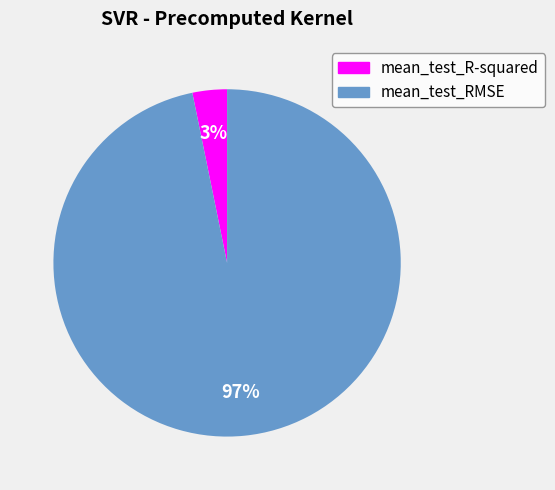

Rank the categories by value from highest to lowest.

mean_test_RMSE, mean_test_R-squared